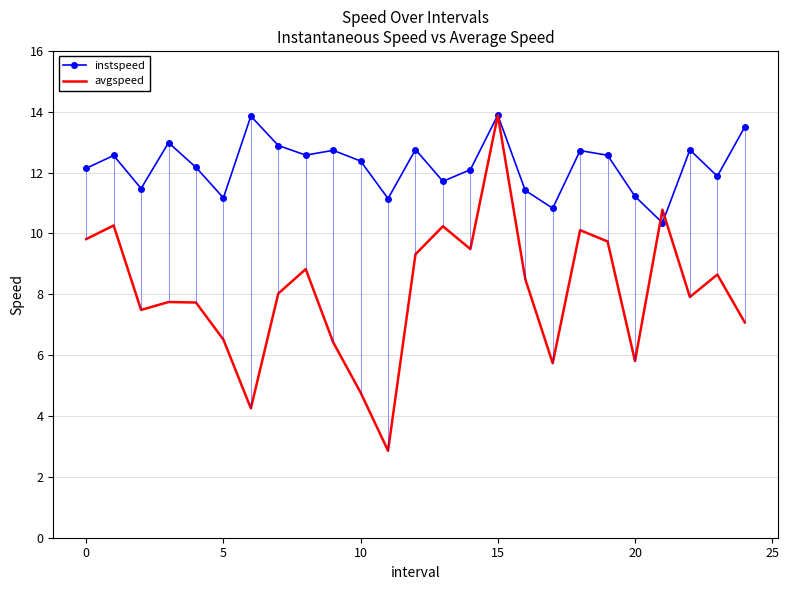

List the series in order of their overall mean, lowest first.

avgspeed, instspeed